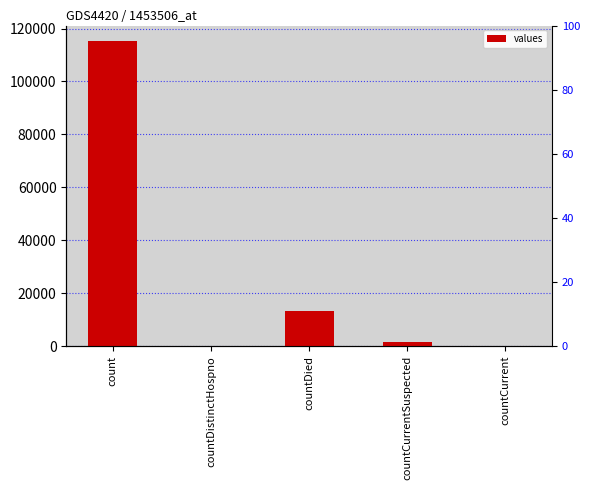

How many distinct data groups are displayed?

1